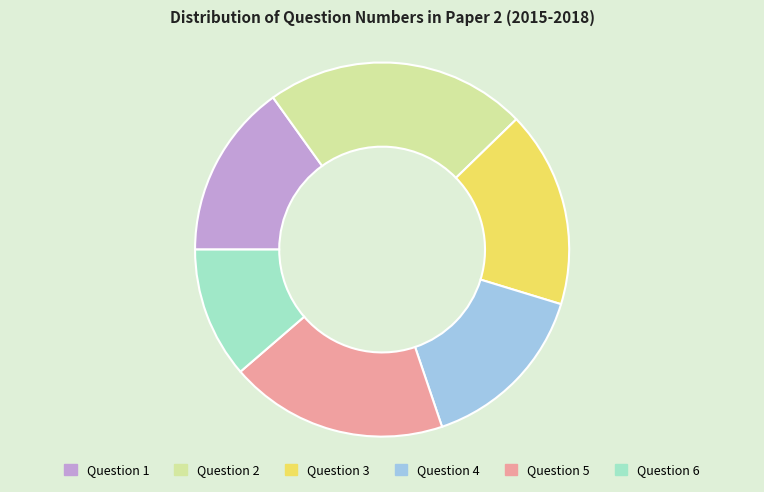

Is there any slice that represents more than half of the pie?

No